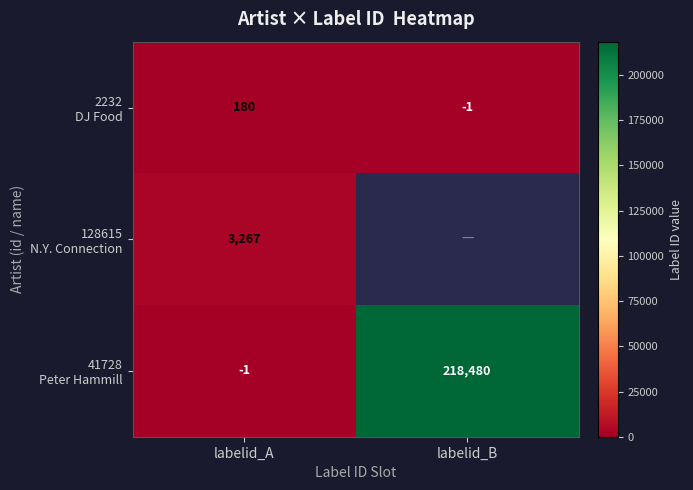

What is the total value across all series at labelid_A?

3446